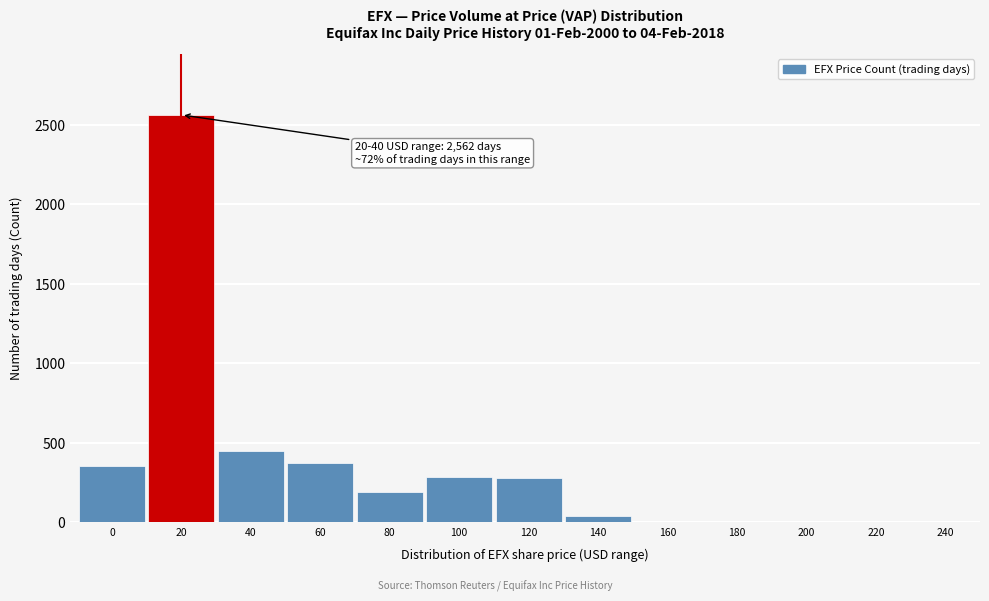

What is the average value?

566